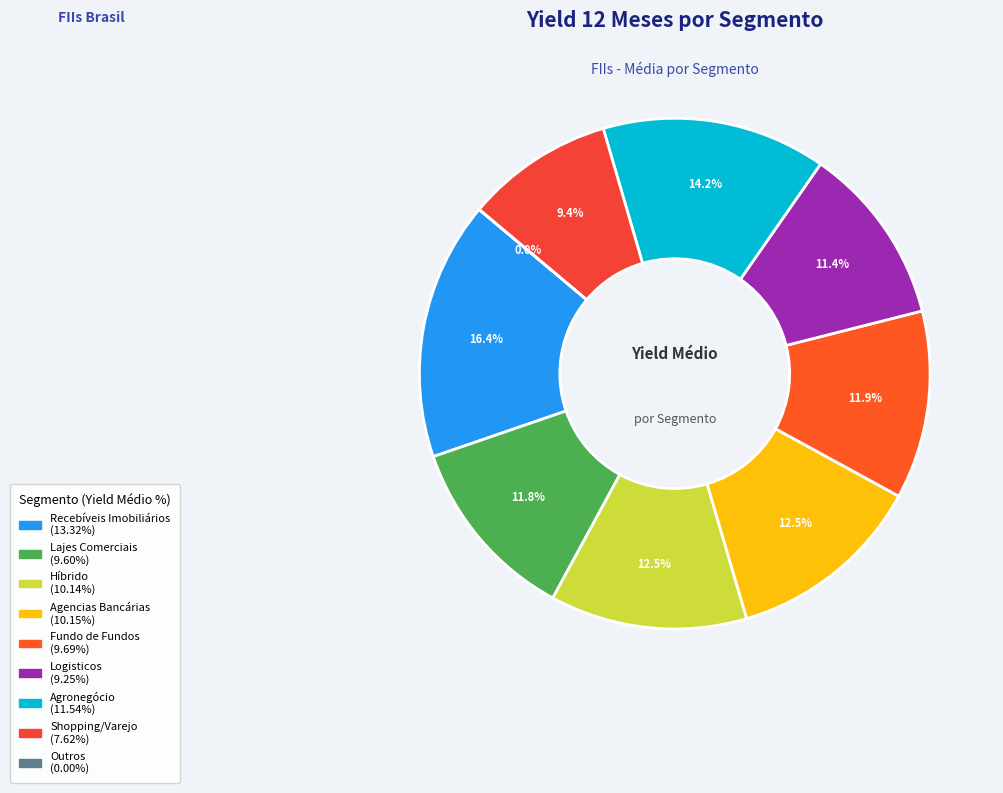

To the nearest percent, what is the difference between the largest and smallest slice percentages?

16%